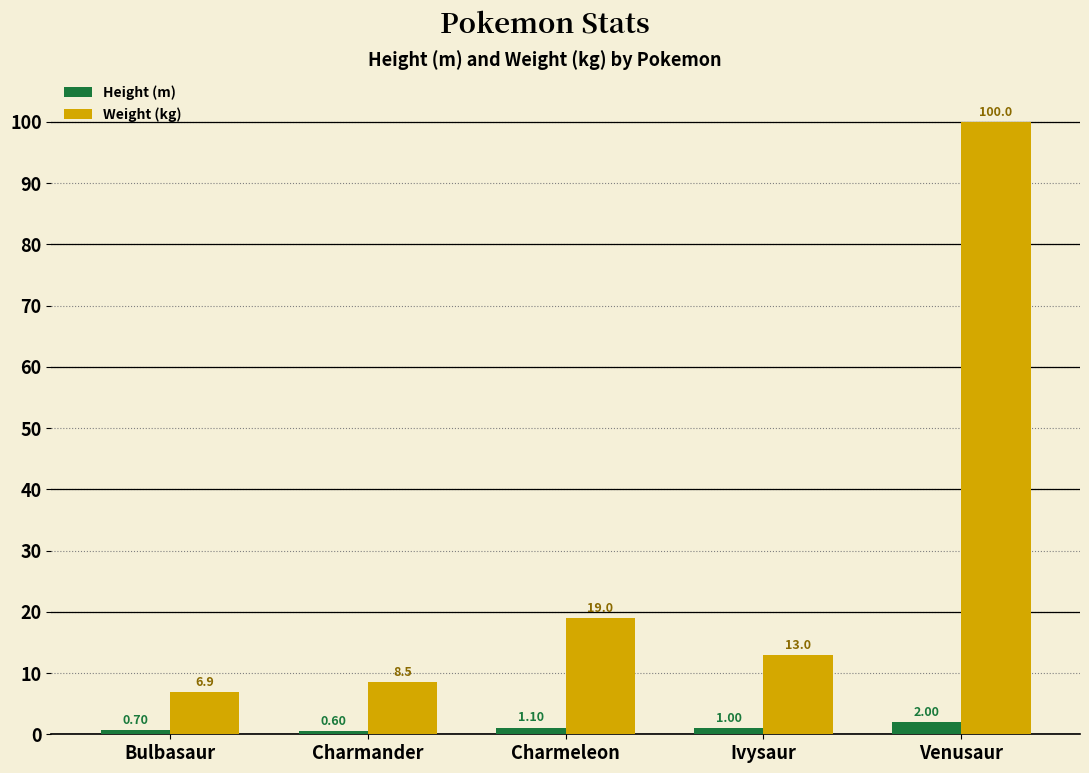

Count the number of categories in the chart.

5